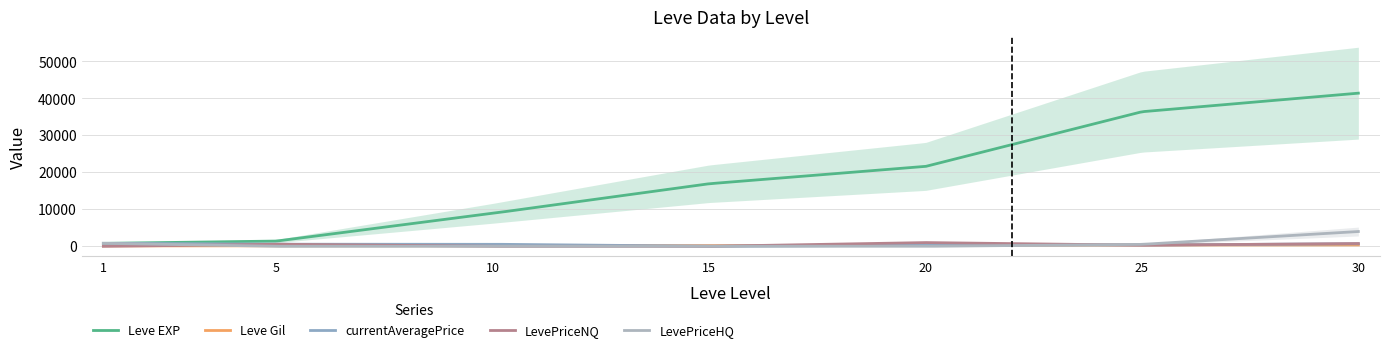

What are all the series names shown in the legend?

Leve EXP, Leve Gil, currentAveragePrice, LevePriceNQ, LevePriceHQ